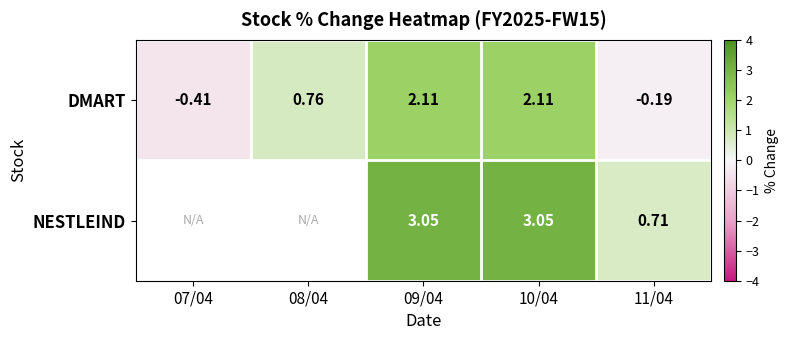

At which label is DMART closest to 0?

11/04